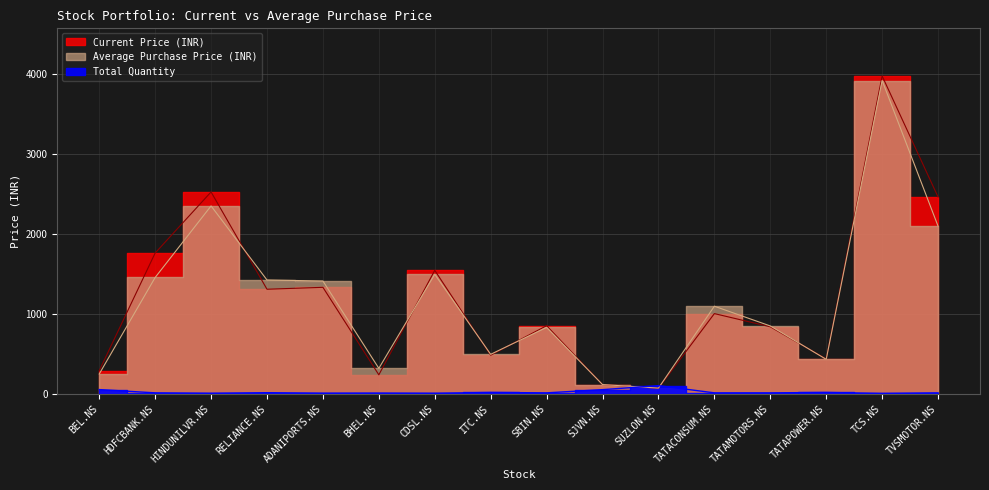

How many data points in Current Price (INR) are above 1000?

8